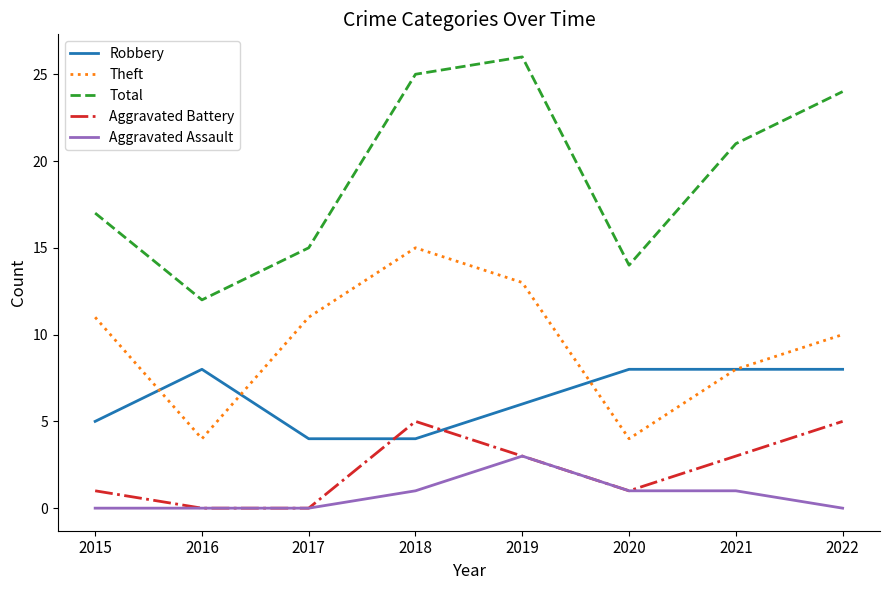

What value does the Robbery series have at 2016?

8